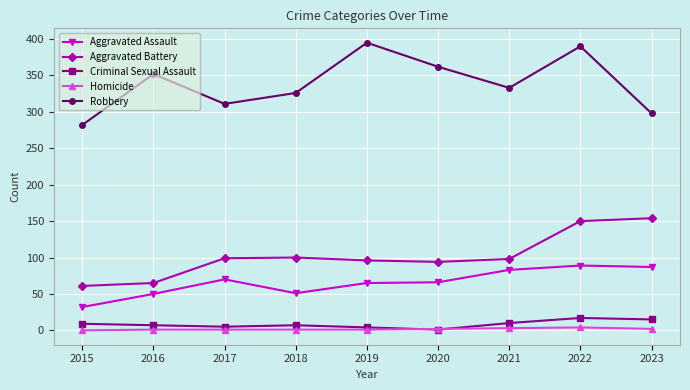

Rank the series at 2022 from lowest to highest value.

Homicide, Criminal Sexual Assault, Aggravated Assault, Aggravated Battery, Robbery